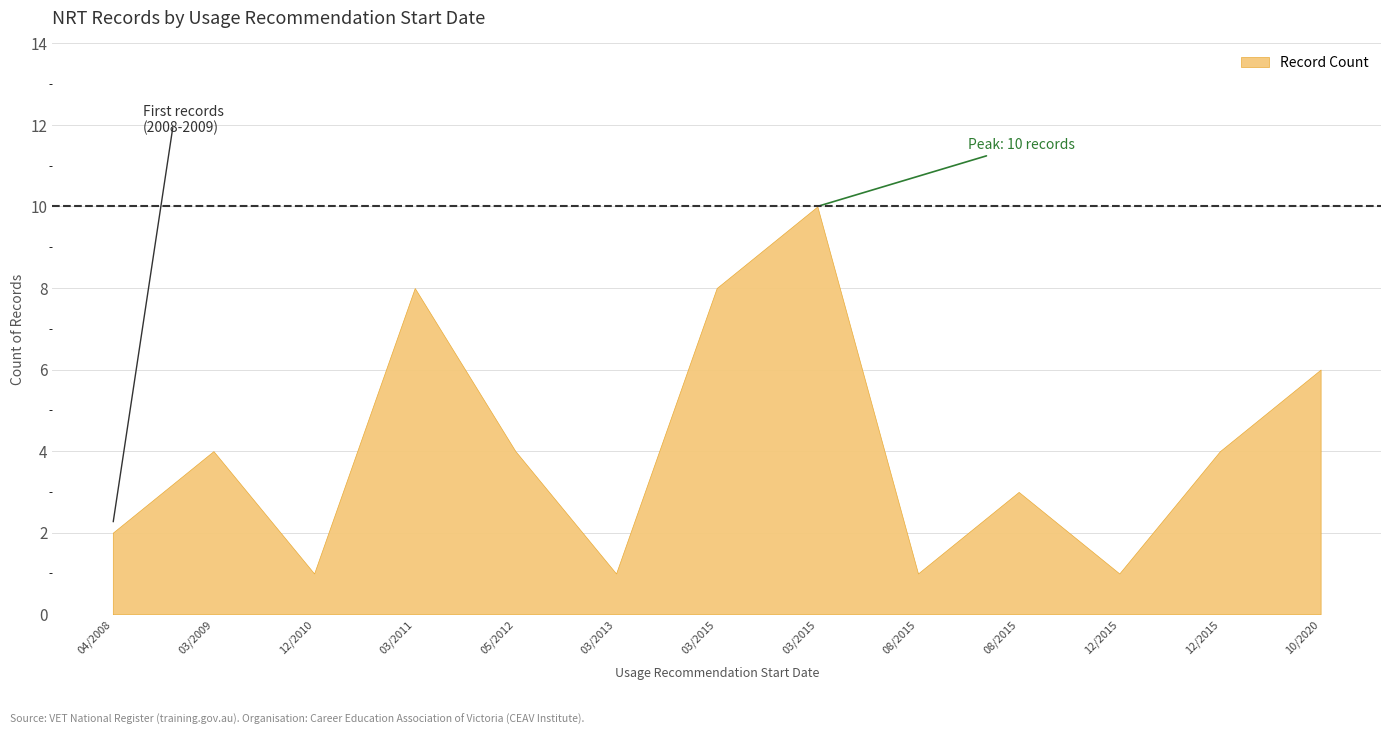

True or false: the data shows 1 at 07/12/2015.

True